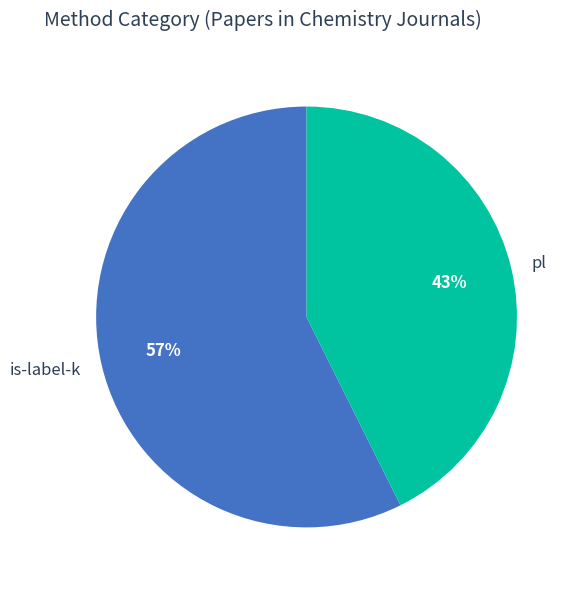

To the nearest percent, what percentage of the pie is is-label-k?

57%